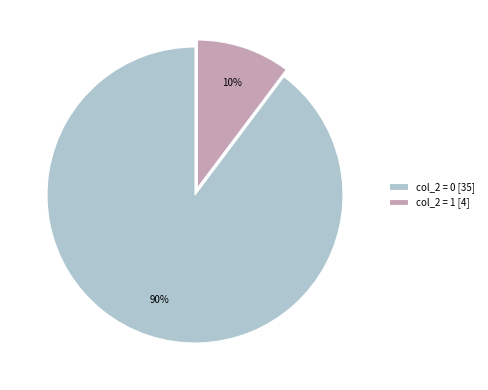

What is the largest slice in the pie chart?

col_2 = 0 [35]